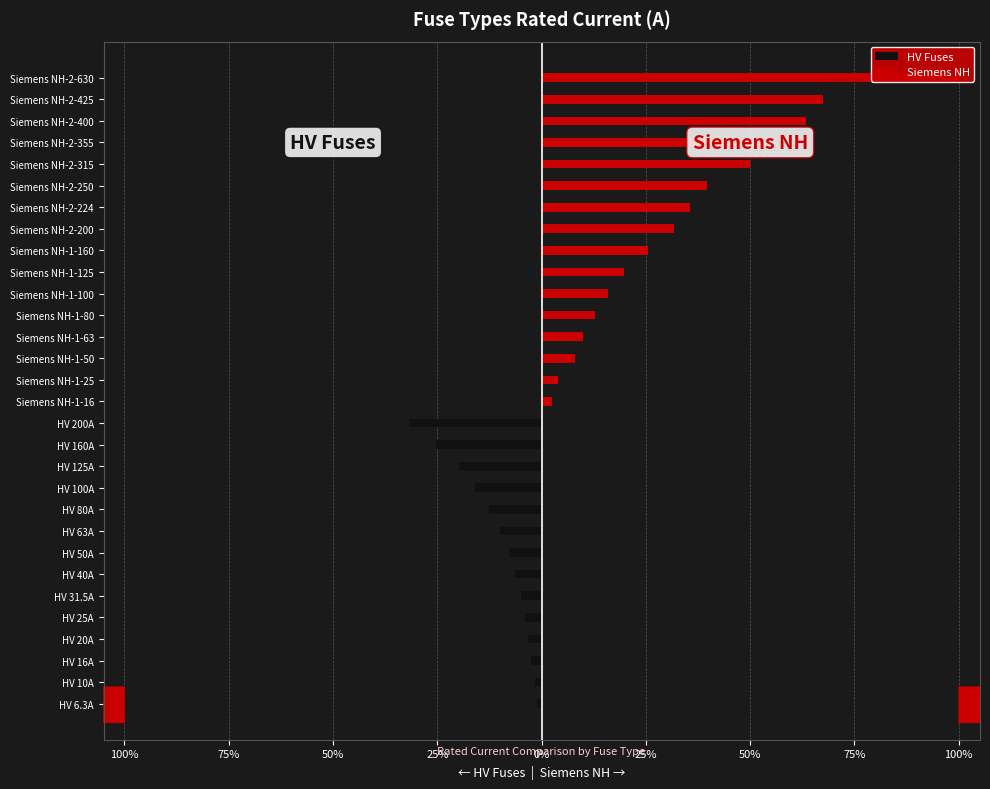

Which series has the largest total across all categories?

Siemens NH